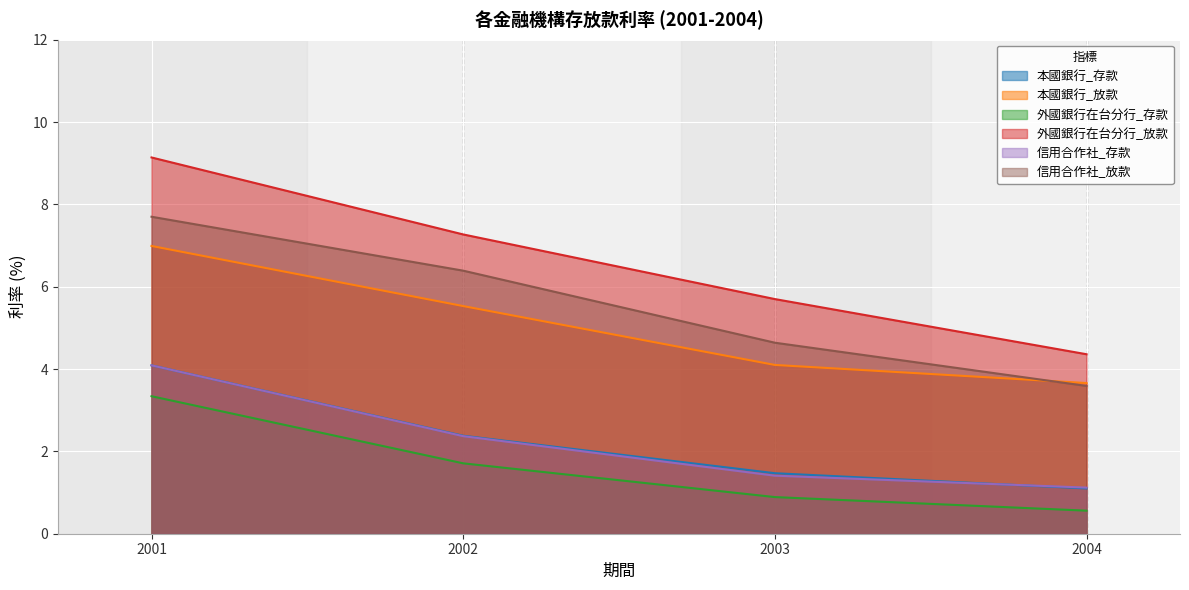

True or false: 信用合作社_存款 and 外國銀行在台分行_存款 intersect in this chart.

False